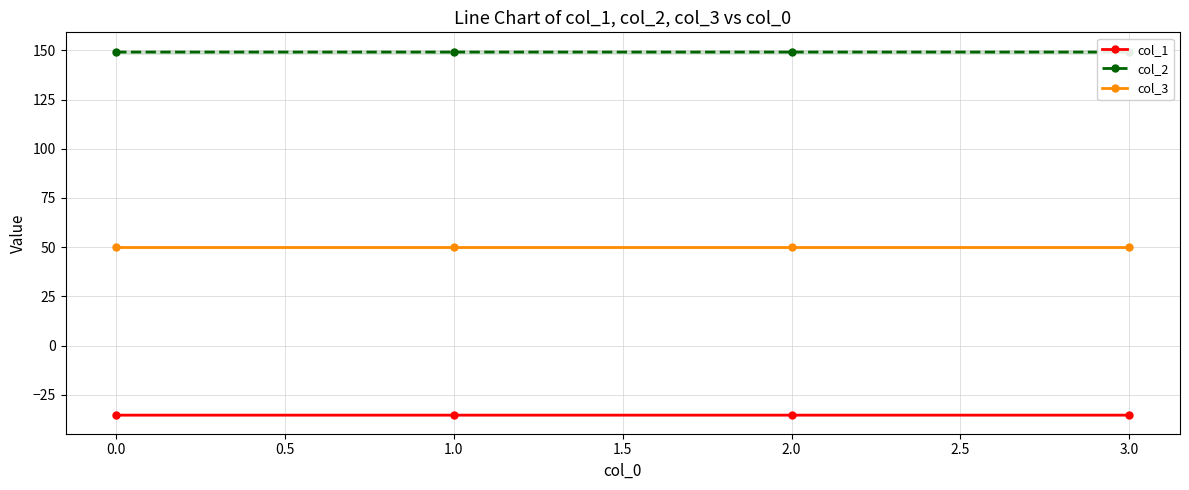

True or false: col_2 has more than 0 points higher than both neighbors.

True